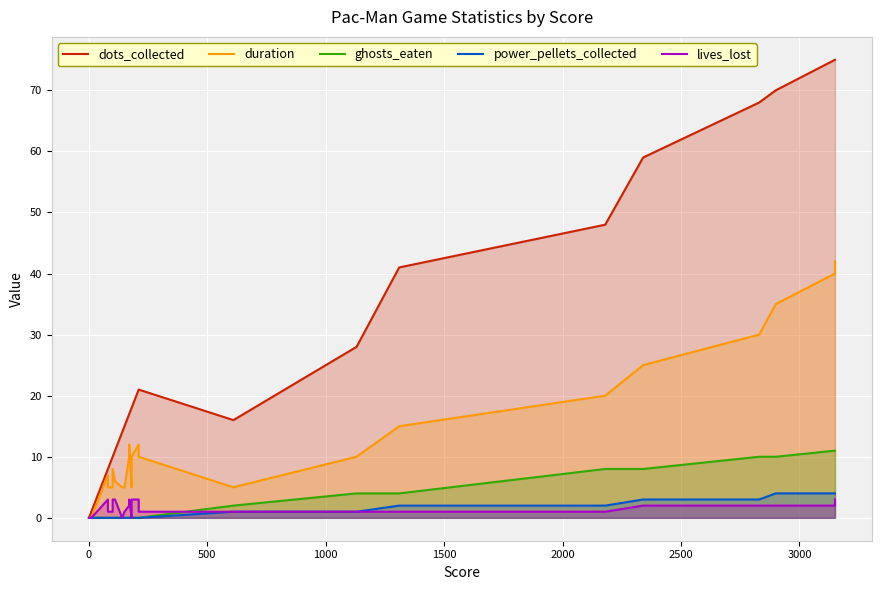

In duration, how many points are higher than both neighbors (excluding endpoints)?

4